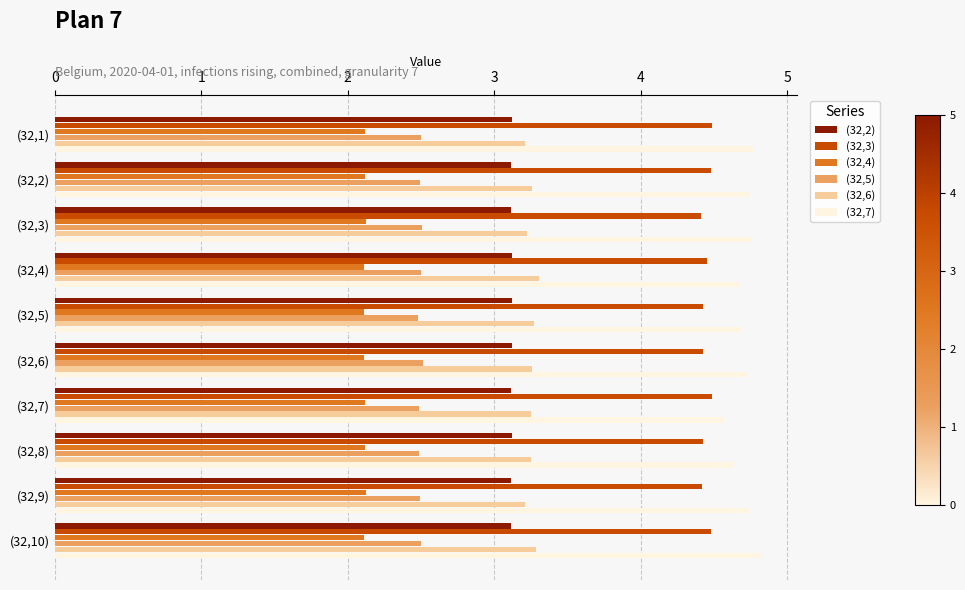

Is the value of (32,5) at (32,1) greater than the value of (32,7) at (32,4)?

No